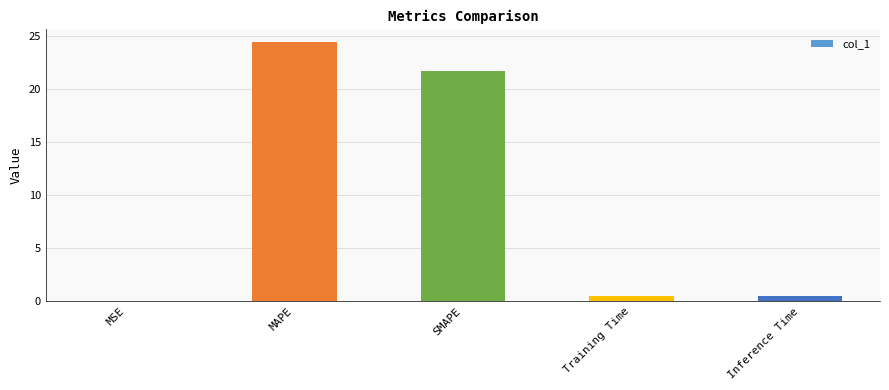

At which label is the value closest to 12?

SMAPE